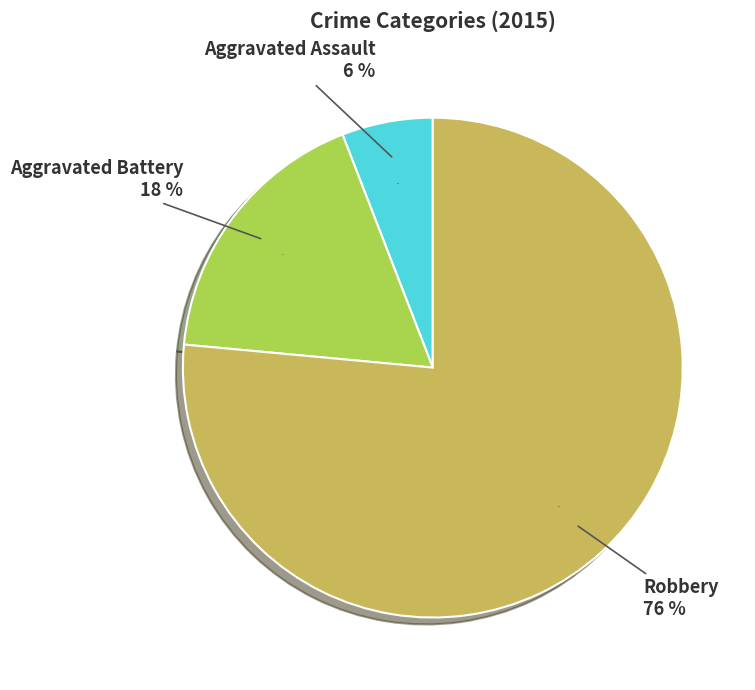

Is the sum of Robbery and Aggravated Battery greater than half?

Yes